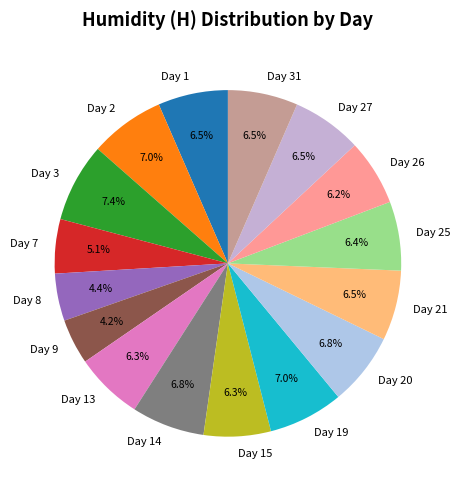

To the nearest percent, what portion does Day 9 represent?

4%